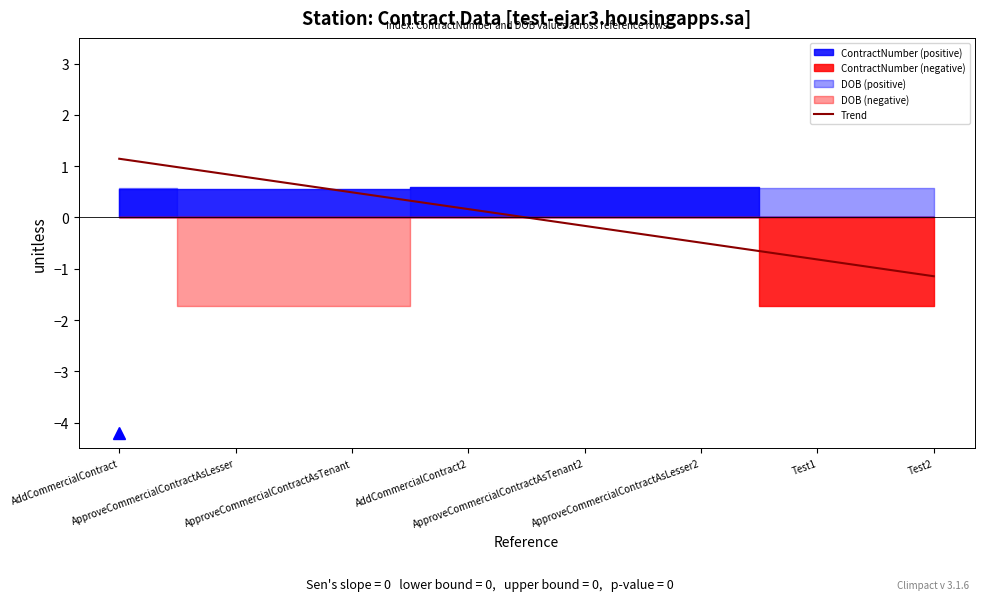

How many negative values are there?

4